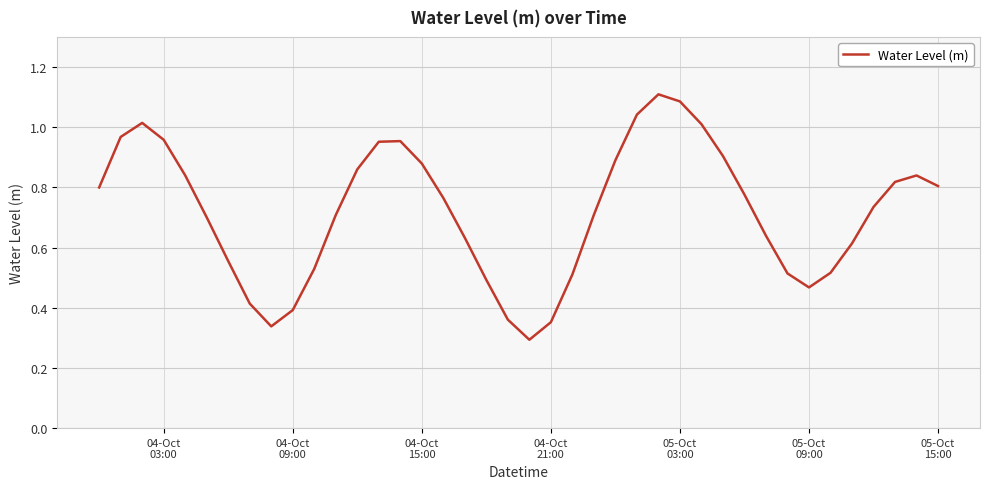

What is the sum of all values?

28.7